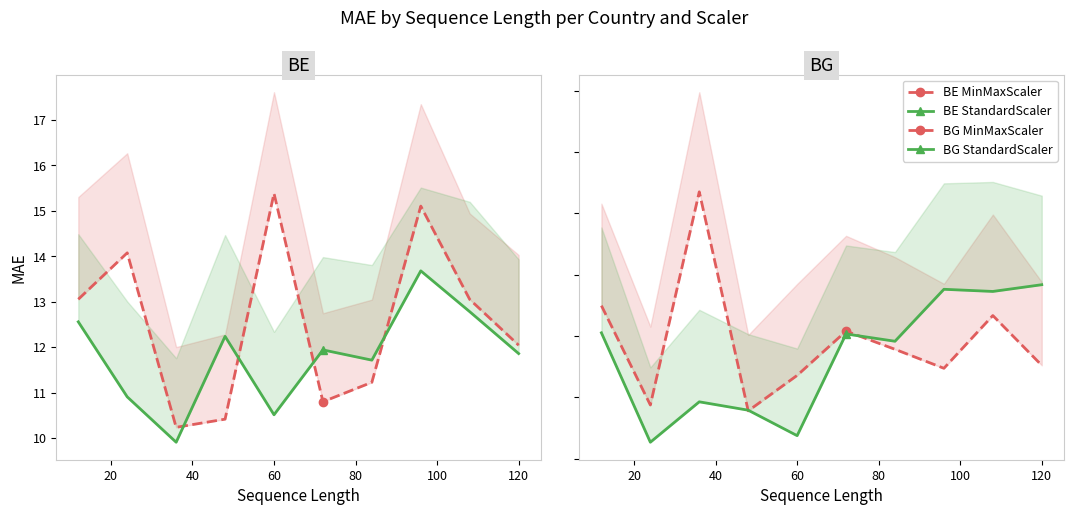

What is the average value of the BE MinMaxScaler series?

12.5